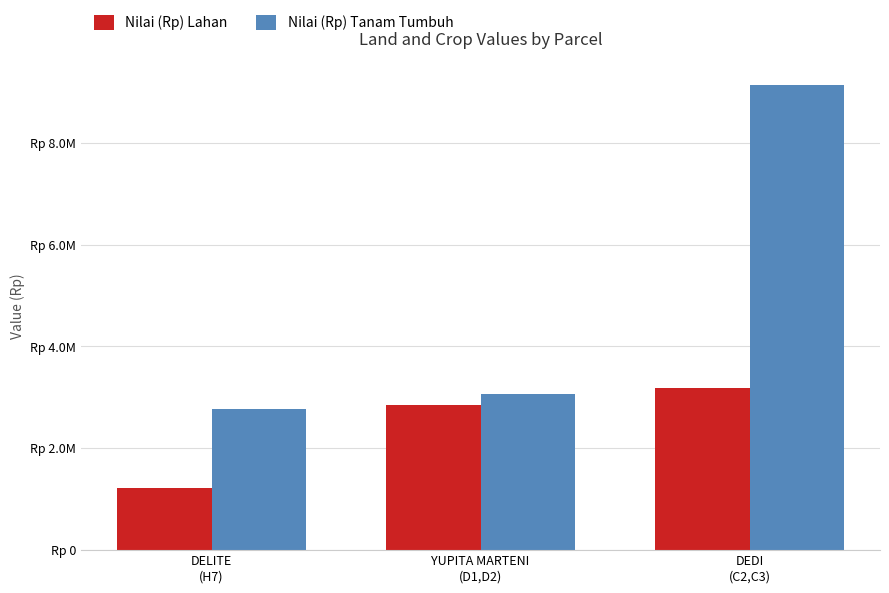

The value of Nilai (Rp) Tanam Tumbuh at YUPITA MARTENI
(D1,D2) is 3056000. True or false?

True